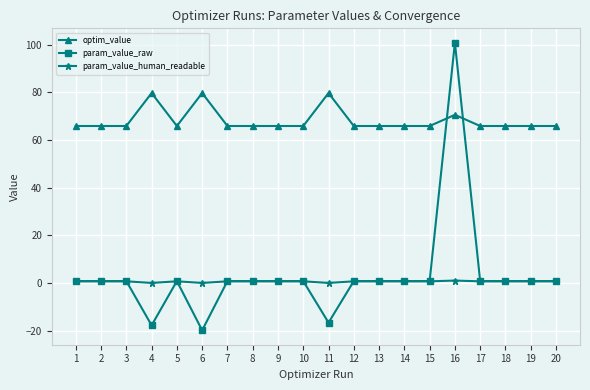

Is it true that param_value_human_readable equals 0.7 at 18?

True